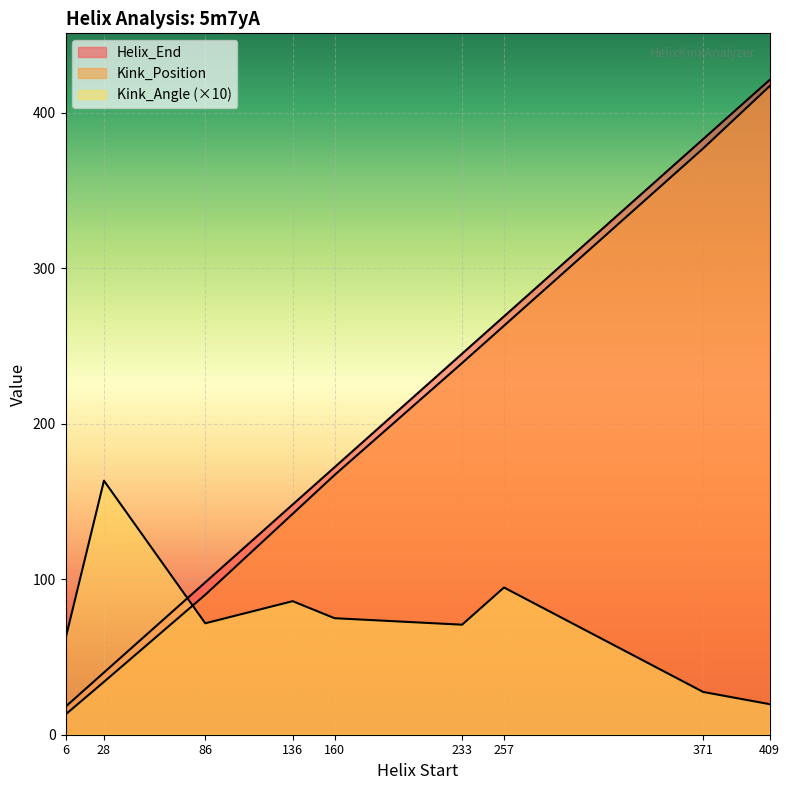

What is the sum of all Kink_Angle values?

670.1